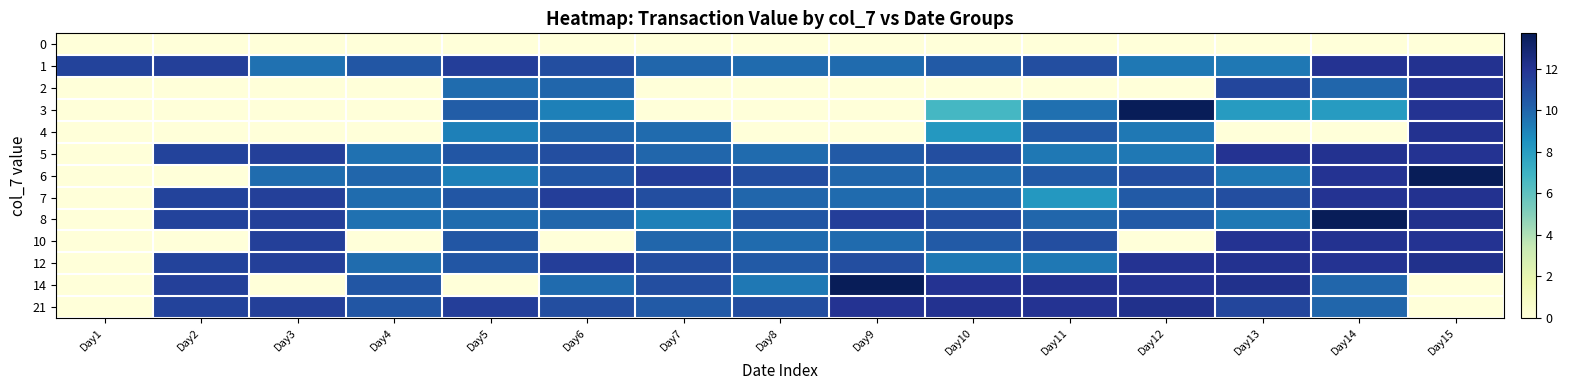

Which series has the largest total across all categories?

1